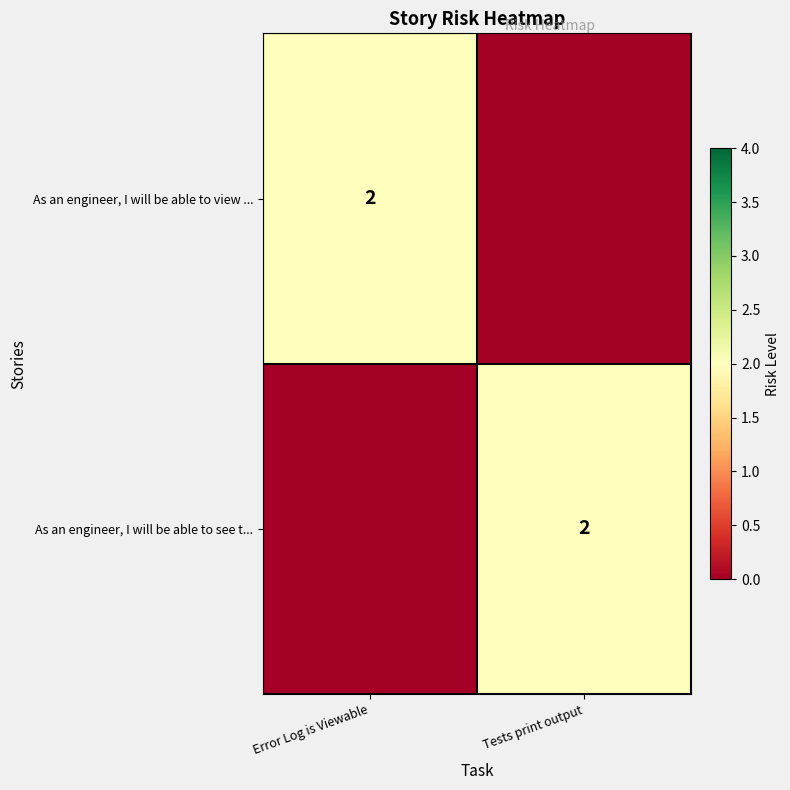

True or false: As an engineer, I will be able to view ... has a value of 1 at Error Log is Viewable.

False